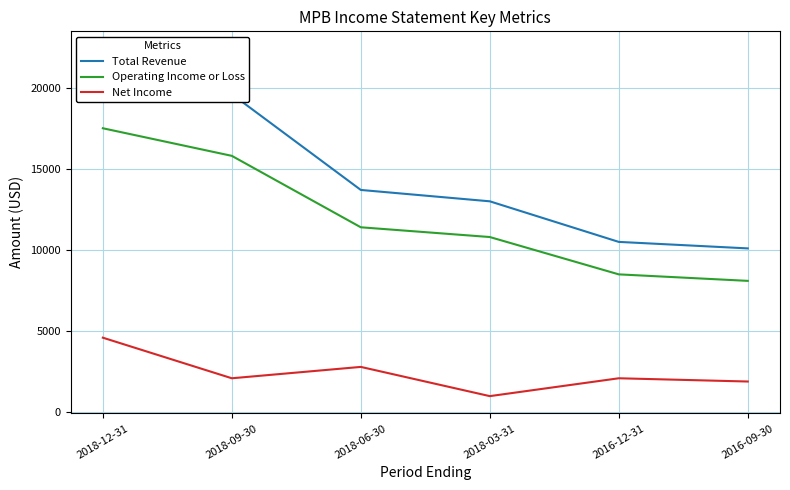

What is the average value of the Net Income series?

2417